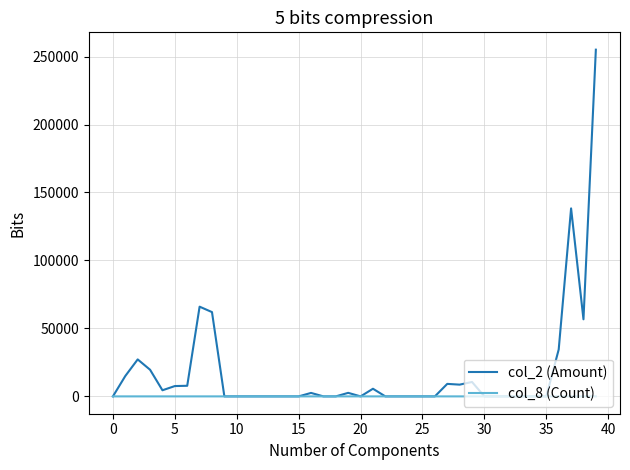

What is the maximum value shown in the chart?

255050